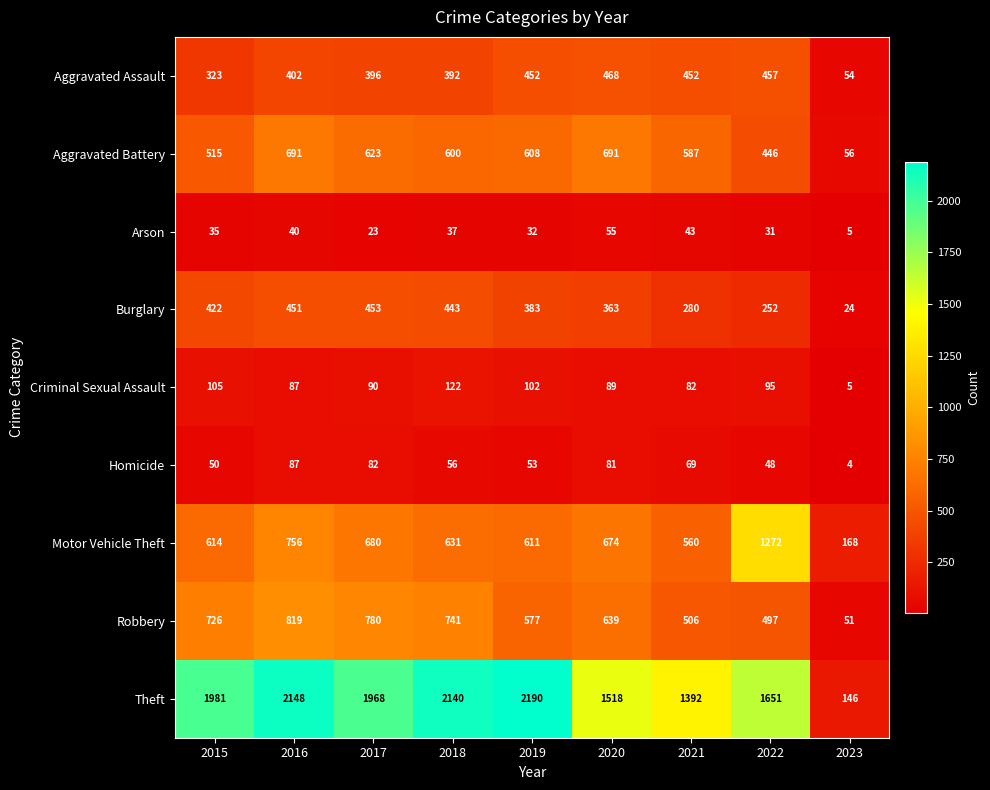

At 2021, list the series in order from smallest to largest.

Arson, Homicide, Criminal Sexual Assault, Burglary, Aggravated Assault, Robbery, Motor Vehicle Theft, Aggravated Battery, Theft